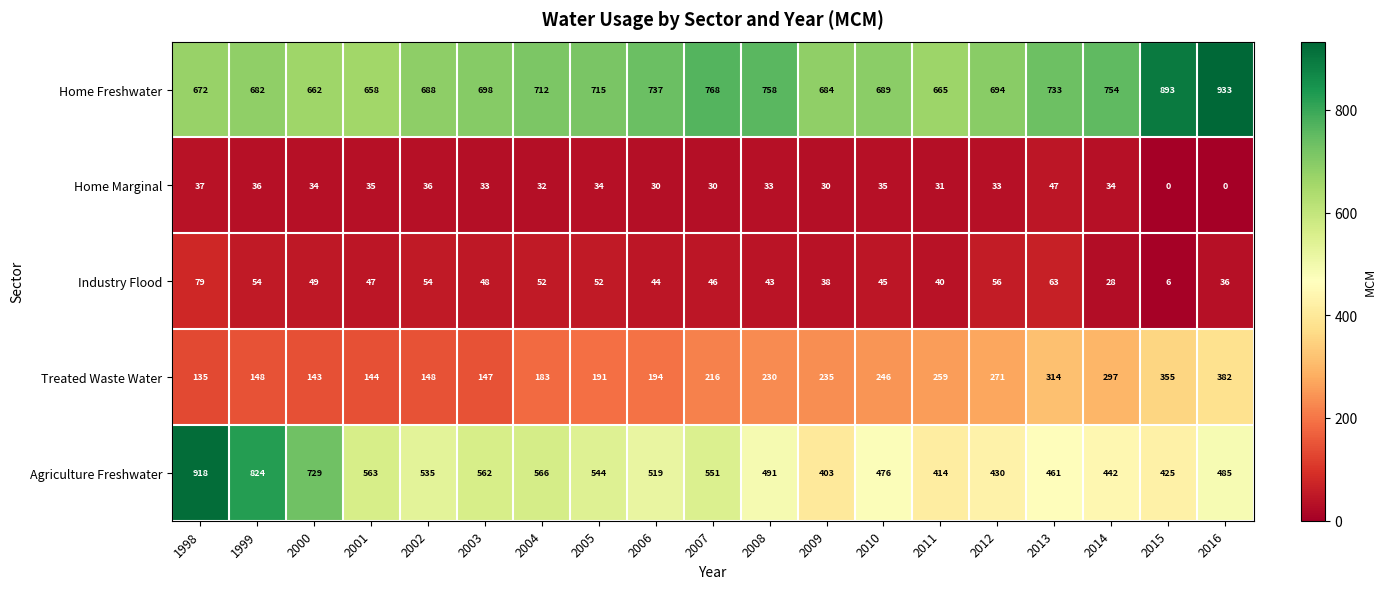

Rank the series by their maximum value, from lowest to highest.

Home Marginal, Industry Flood, Treated Waste Water, Agriculture Freshwater, Home Freshwater